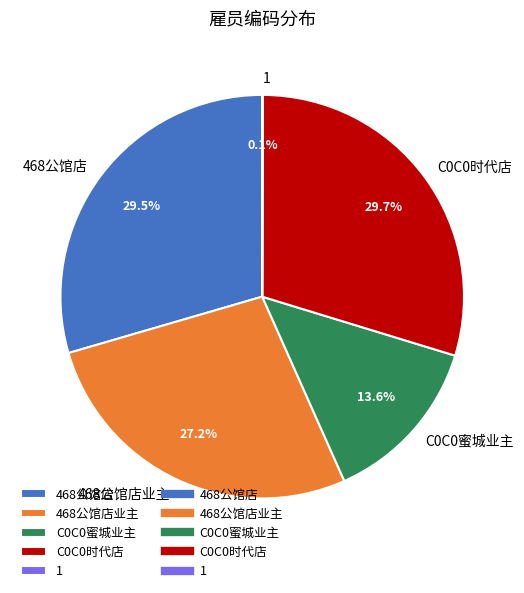

How much of the chart is everything except 468公馆店业主?

72.8%